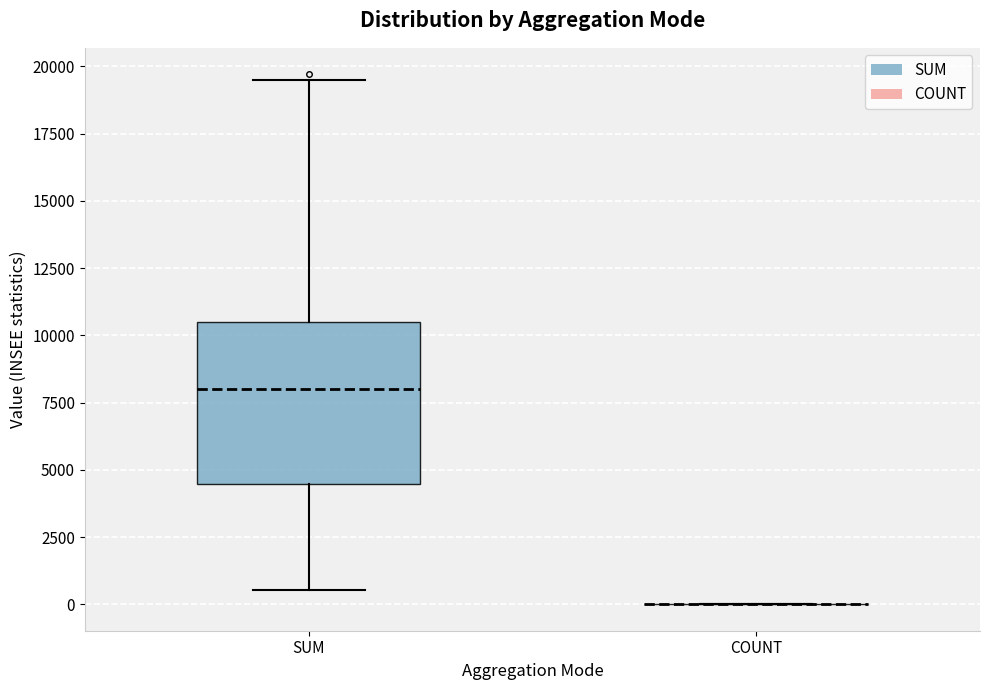

Reading left to right, read every box against the y-axis: the position of its median line, the range the box covers, and the ends of its whiskers. The values are not printed on the chart, so give them approximately, as read against the axis.

SUM: median 8000, box 4500 to 10500, whiskers 500 to 19500
COUNT: box collapsed to a line at 0, whiskers 0 to 0